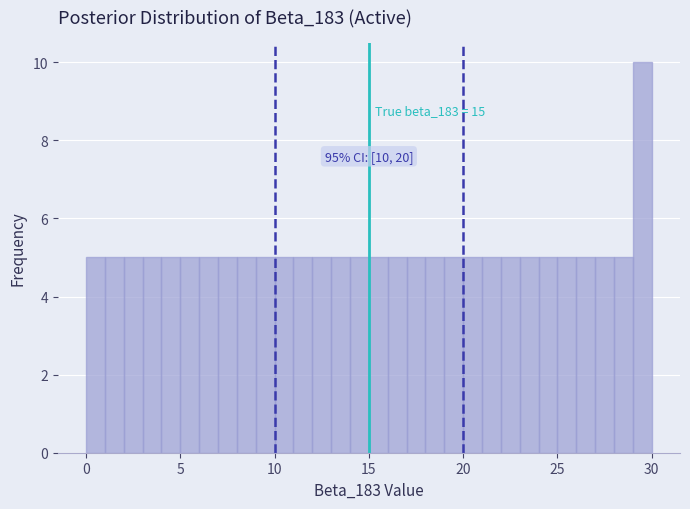

Read against the x-axis, roughly where is the centre of the tallest bar?

29.5